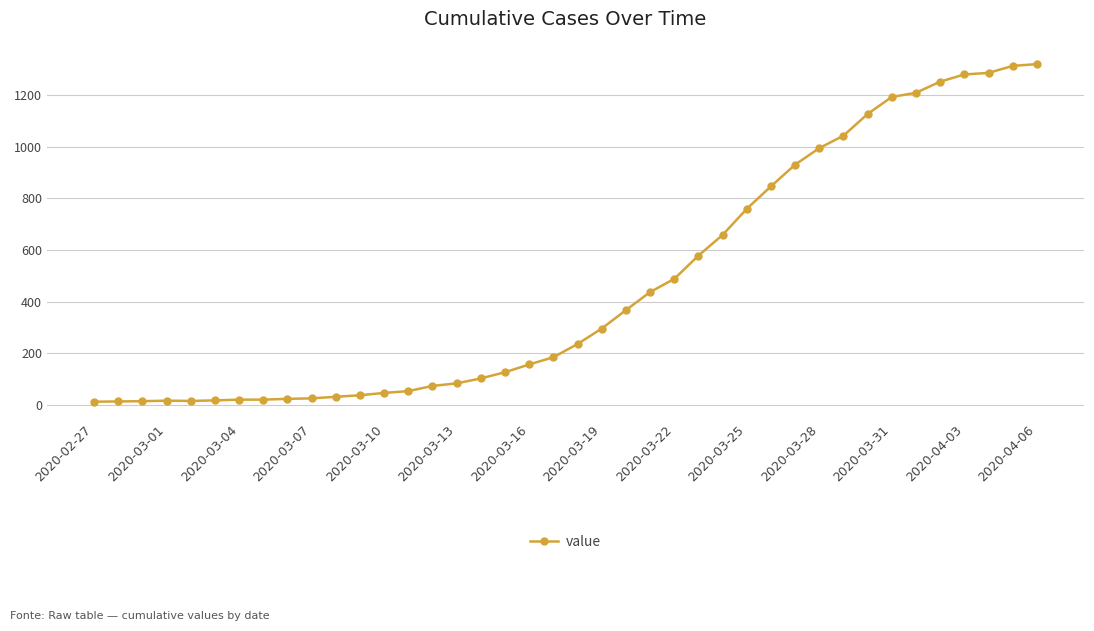

Does the chart display data point markers on the line(s)?

Yes